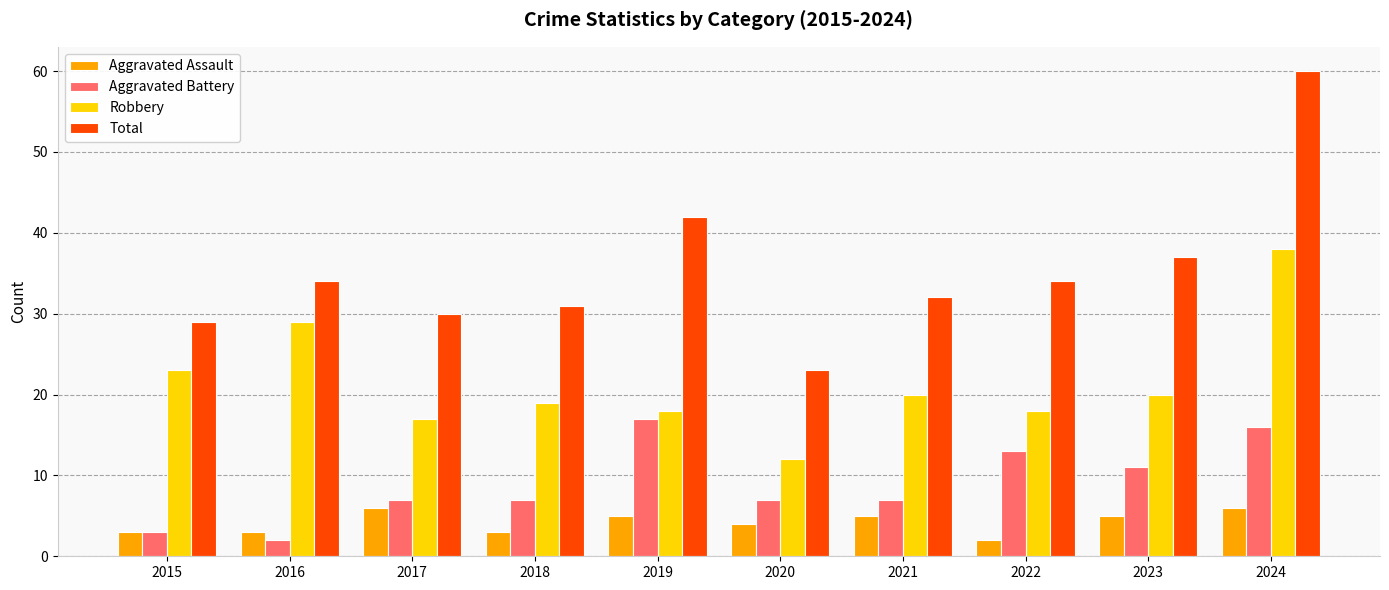

Is it true that Aggravated Assault equals 5 at 2019?

True